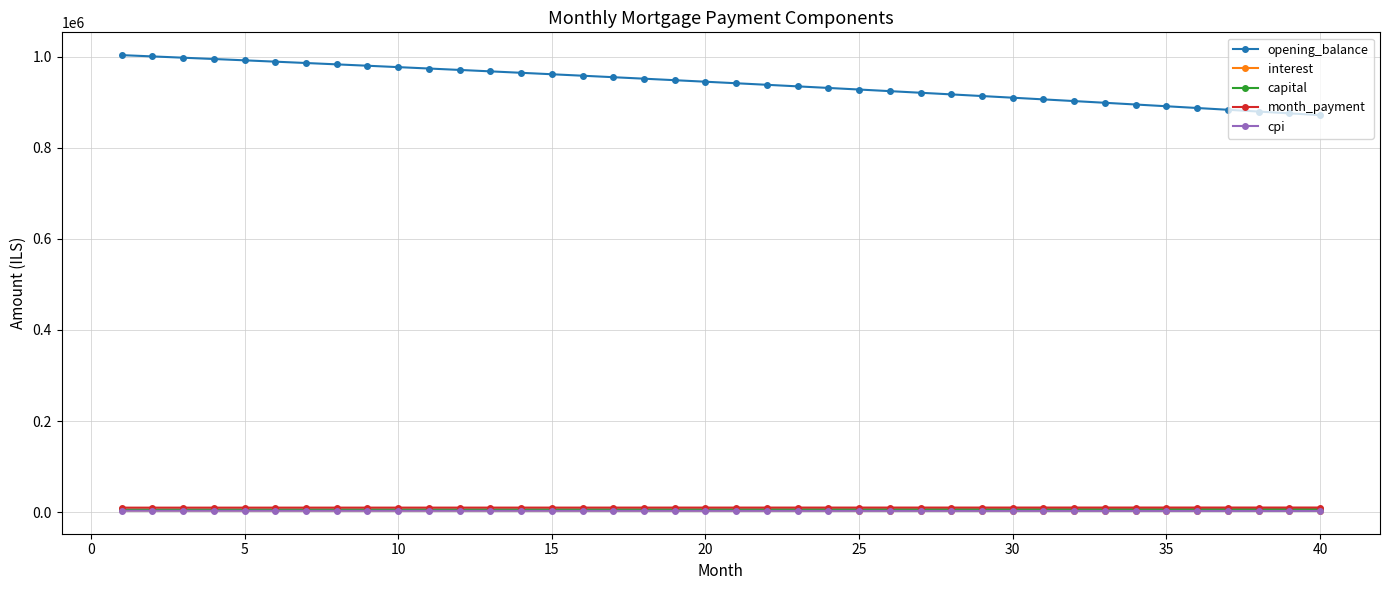

At how many categories does at least one series exceed 755173?

40